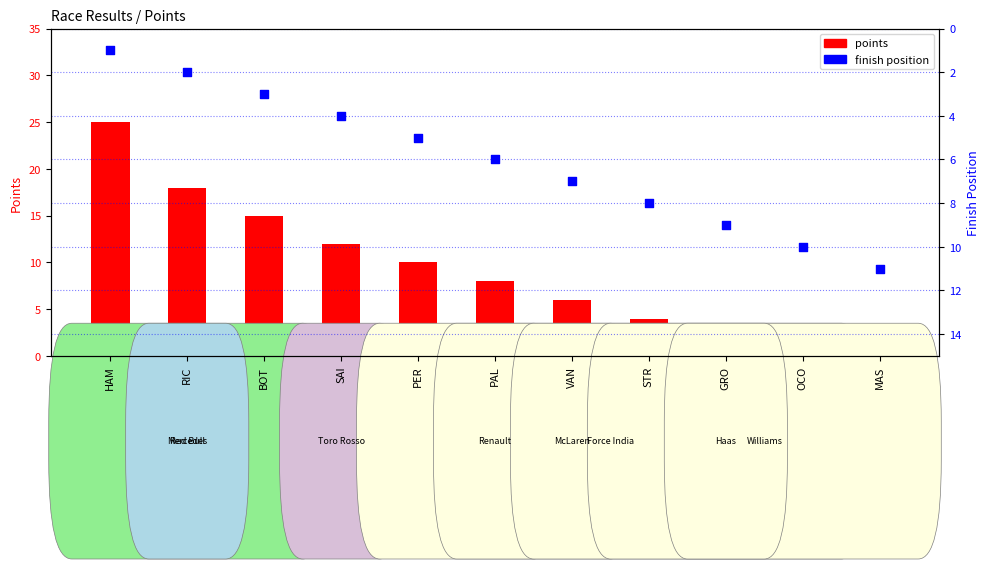

At how many categories does at least one series exceed 9?

7